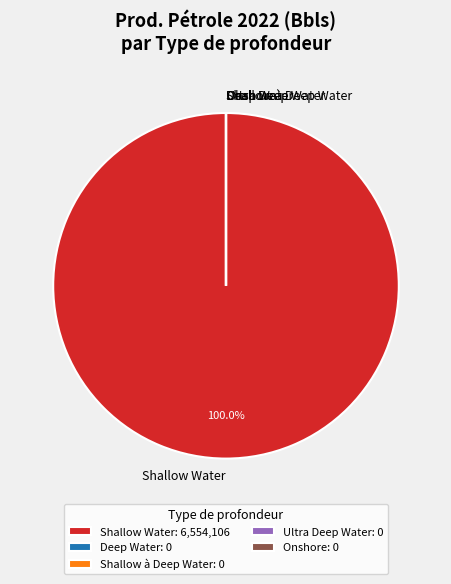

Which category has the biggest portion of the pie?

Shallow Water